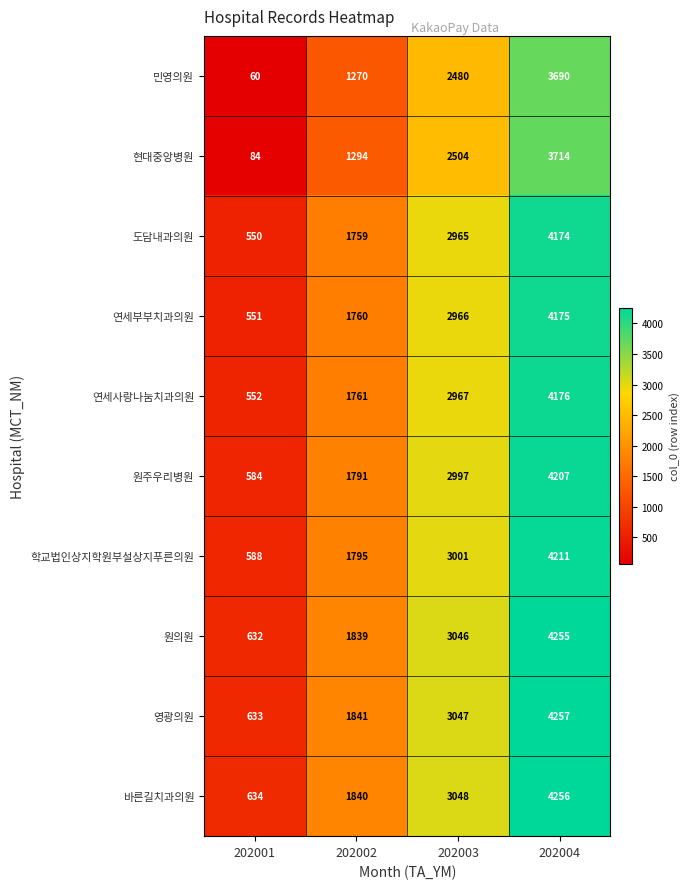

List the labels in order of 바른길치과의원 value, largest first.

202004, 202003, 202002, 202001